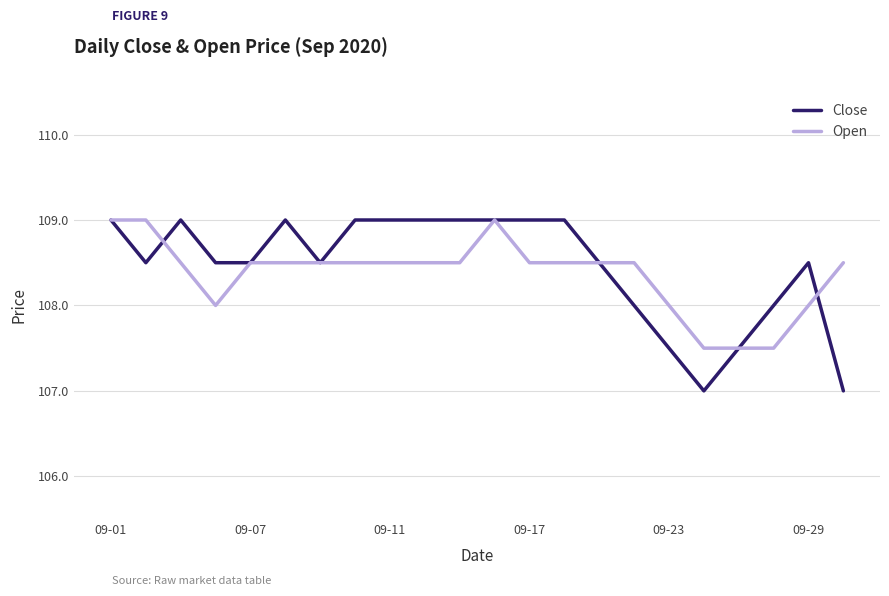

What is the maximum value shown in the chart?

109.0